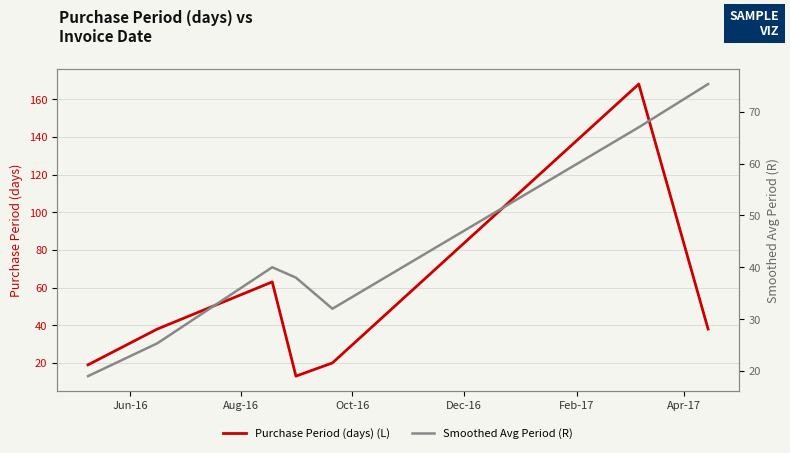

What is the minimum value shown in the chart?

13.0